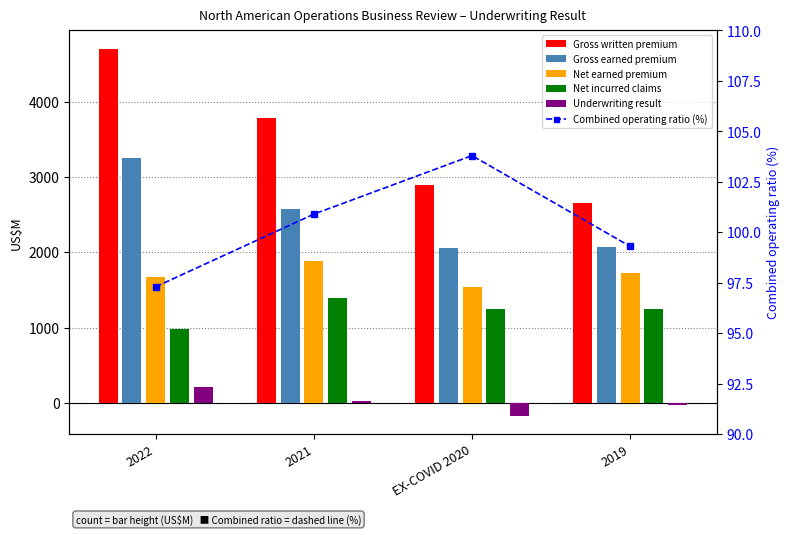

How many negative values does the Underwriting result series have?

2